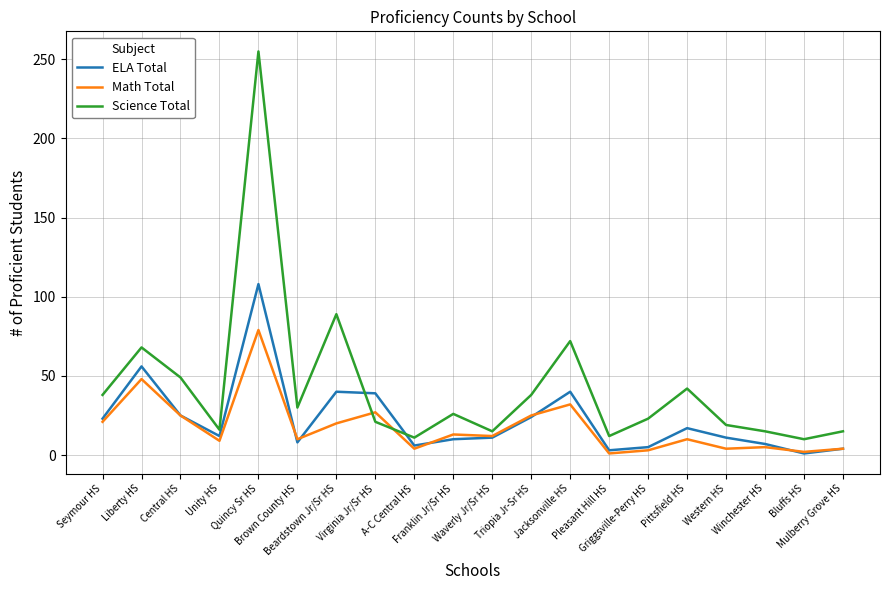

What is the maximum value for Science Total?

255